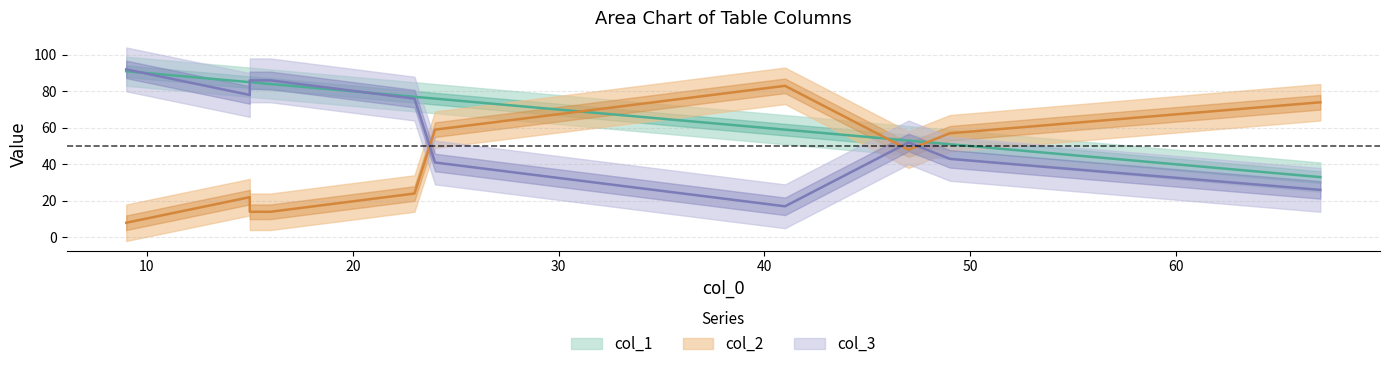

What is the minimum value shown in the chart?

8